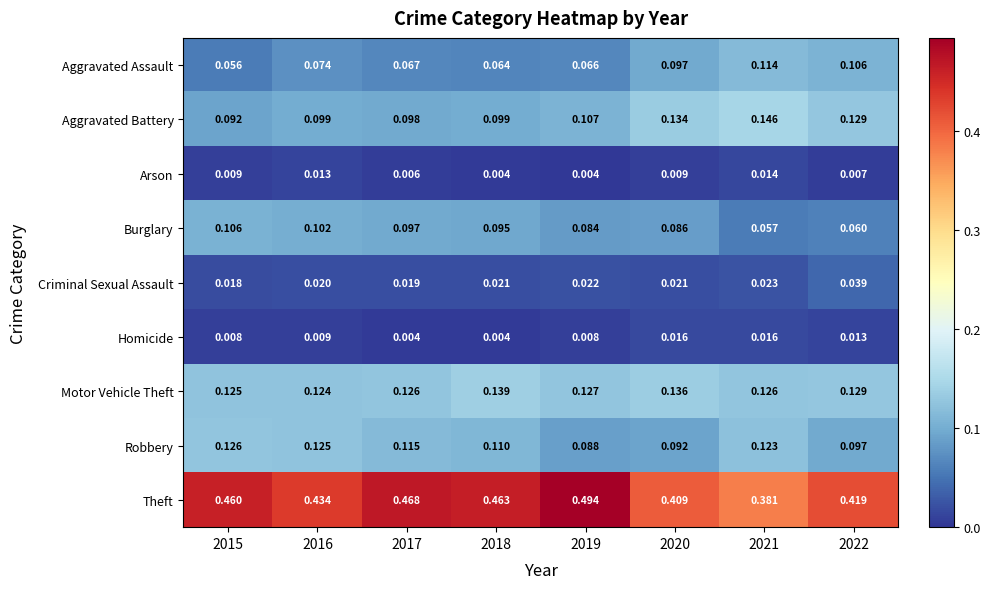

Which series changed the most between 2016 and 2021?

Theft